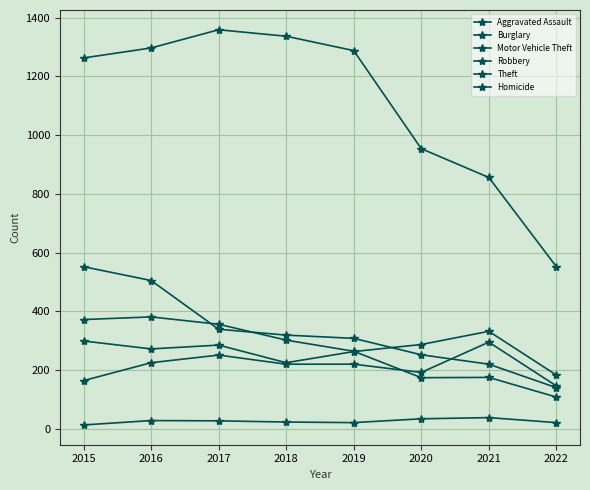

Does the chart have visible grid lines?

Yes